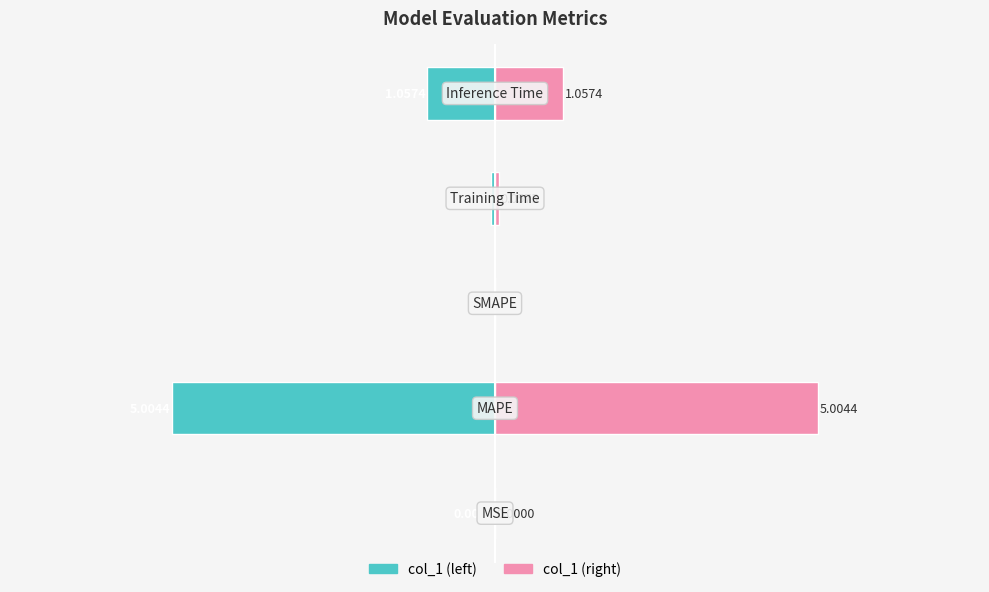

List the series in order of their overall mean, highest first.

col_1 (right), col_1 (left)